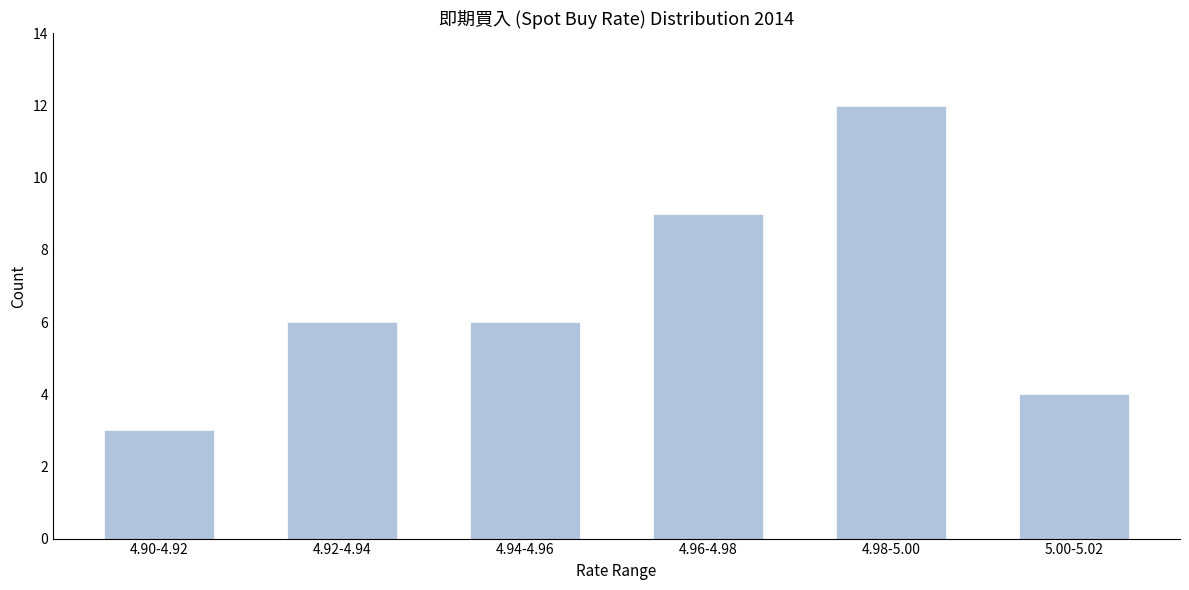

Reading right to left, list all the values displayed in this chart.

5.00-5.02=4	4.98-5.00=12	4.96-4.98=9	4.94-4.96=6	4.92-4.94=6	4.90-4.92=3